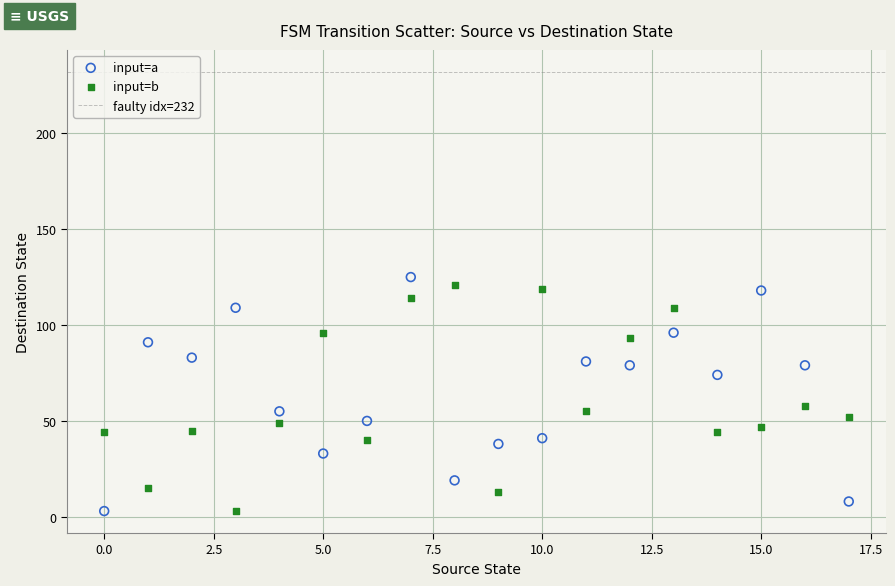

In the input=b series, what Y value is closest to 62?

58